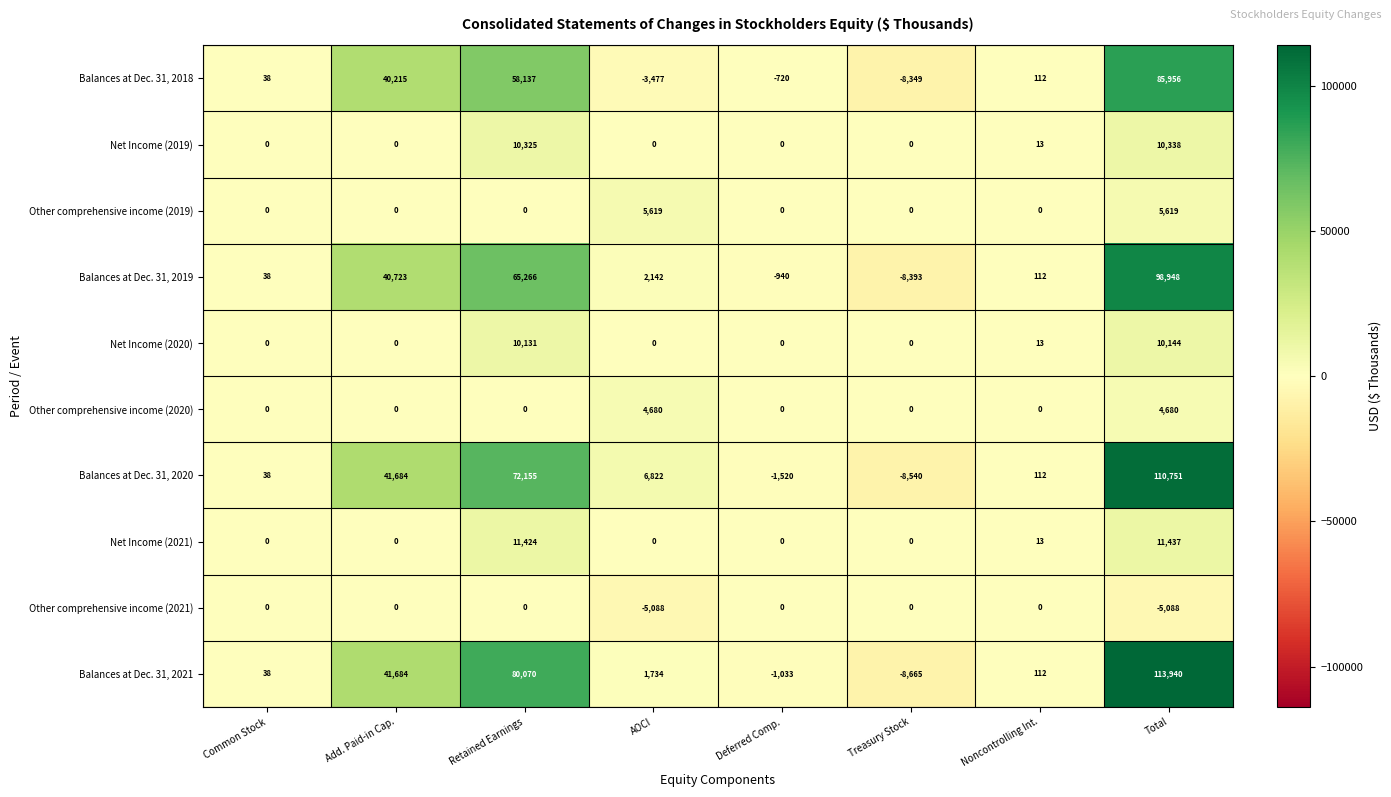

Is it true that Other comprehensive income (2020) equals 2163 at Deferred Comp.?

False